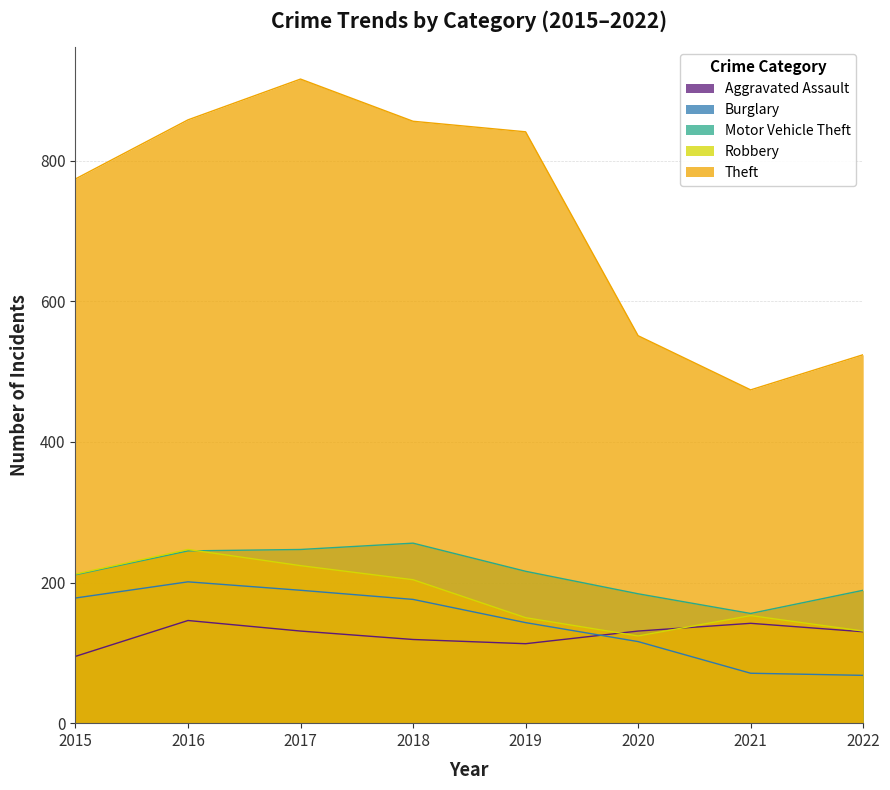

What is the difference between the highest and lowest values at 2020?

435